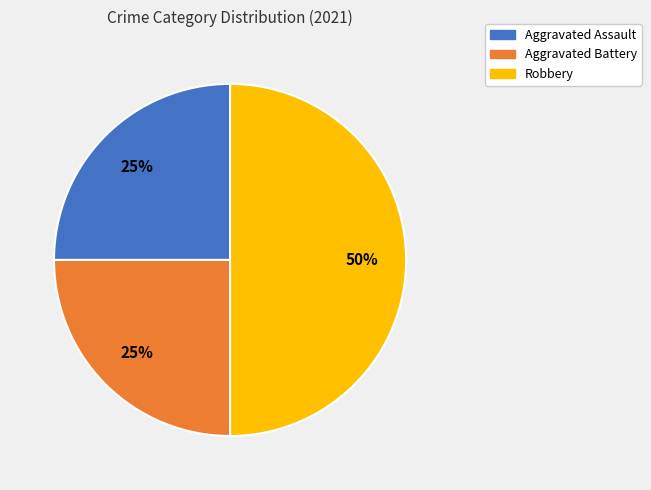

Which slice is the largest?

Robbery